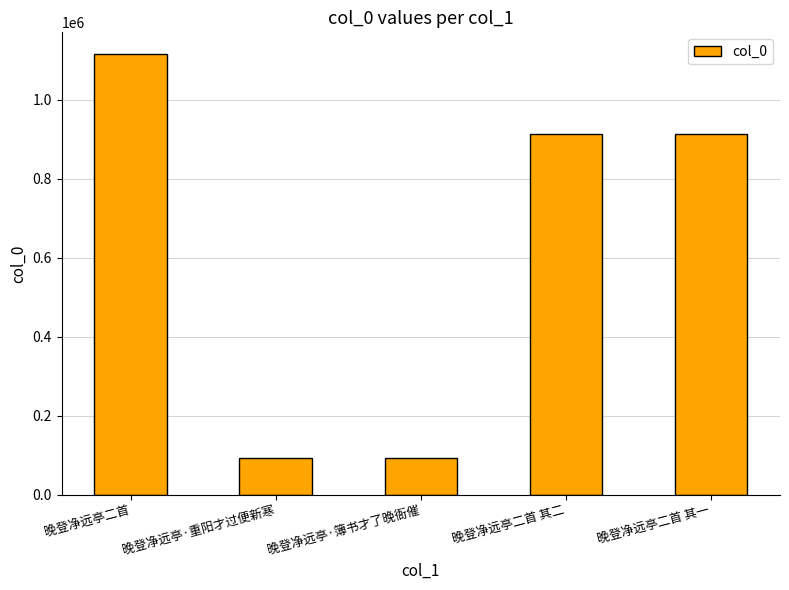

What is the change in value from 晚登净远亭二首 to 晚登净远亭·簿书才了晚衙催?

-1021710